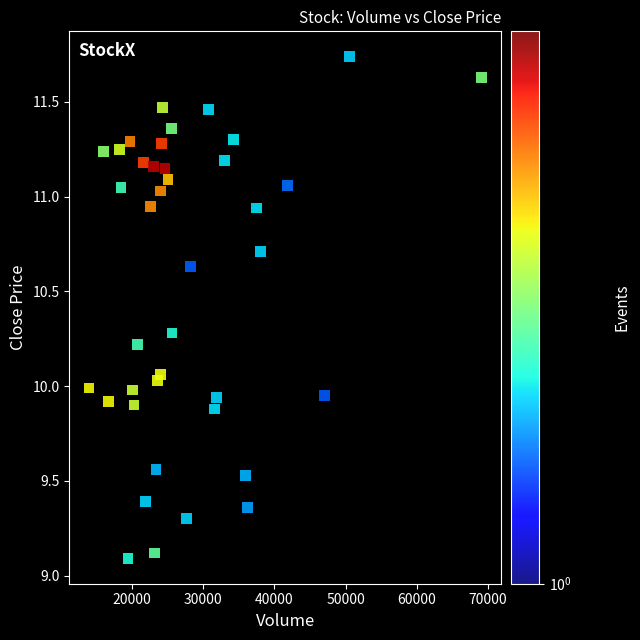

What is the range of X values (max minus min)?

55099.8